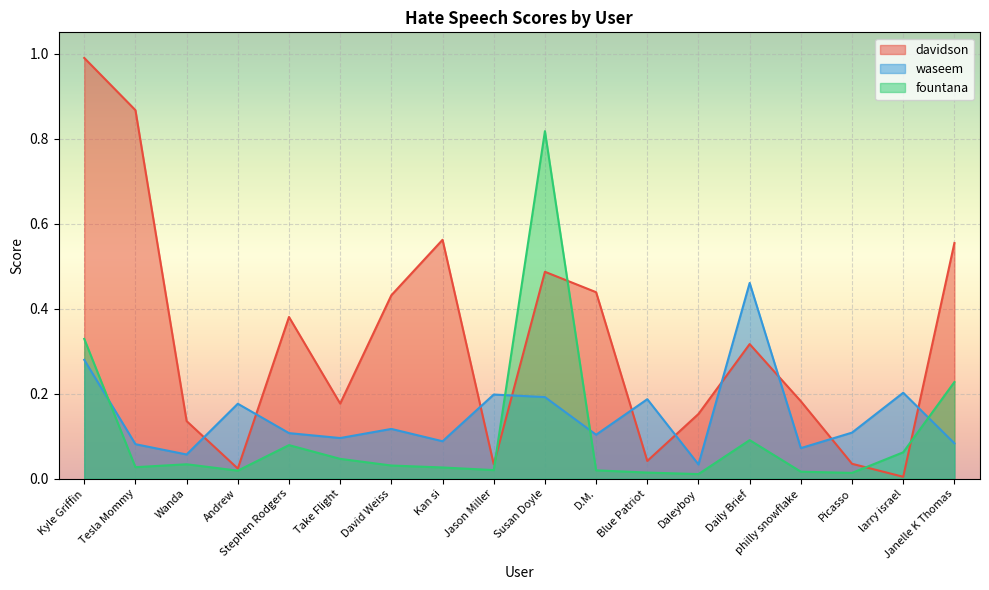

True or false: fountana has a value of 0.1 at Stephen Rodgers.

True